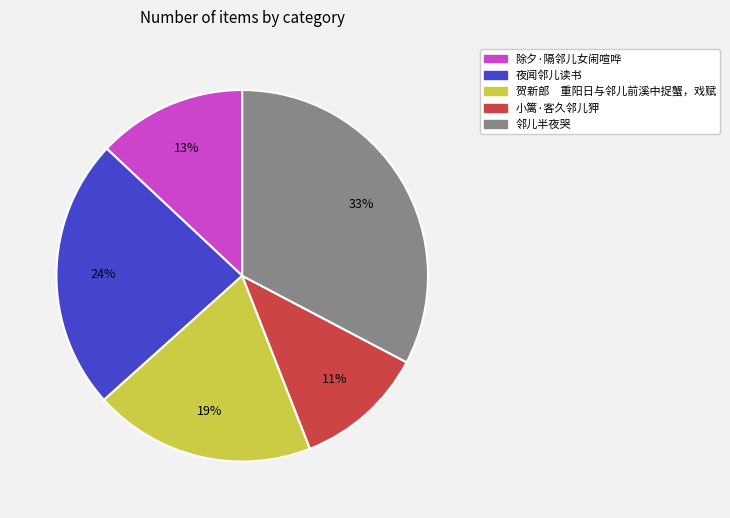

How many segments does this pie chart have?

5